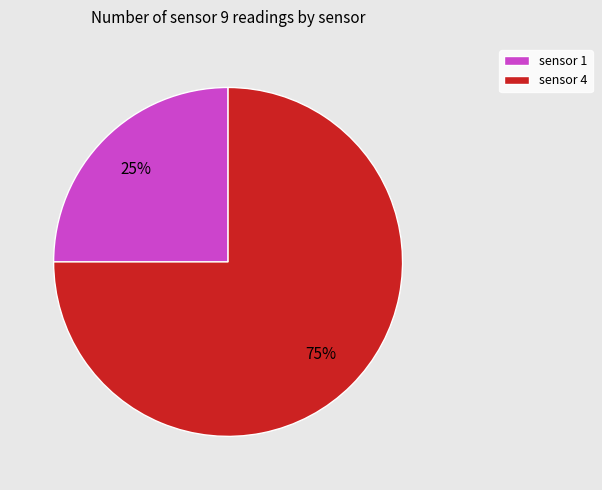

Count the number of slices in the pie.

2